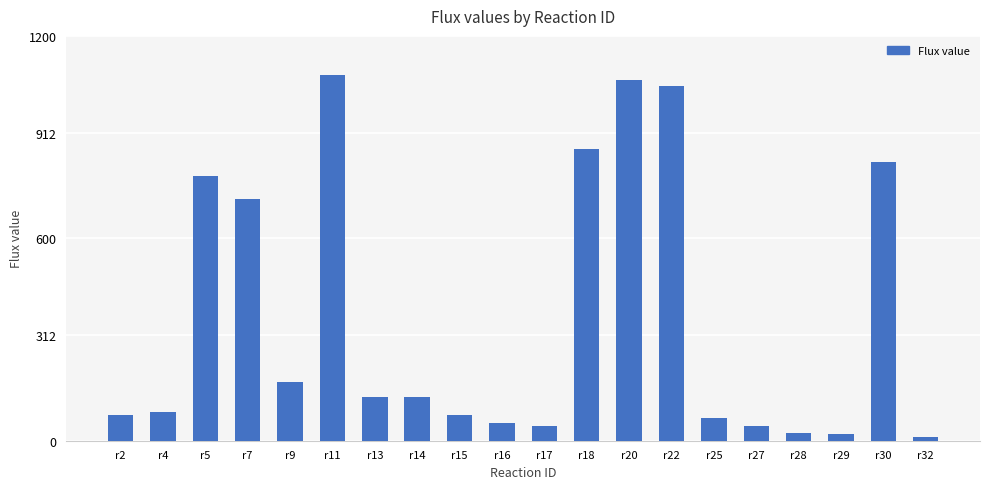

How many bars are there in total?

20